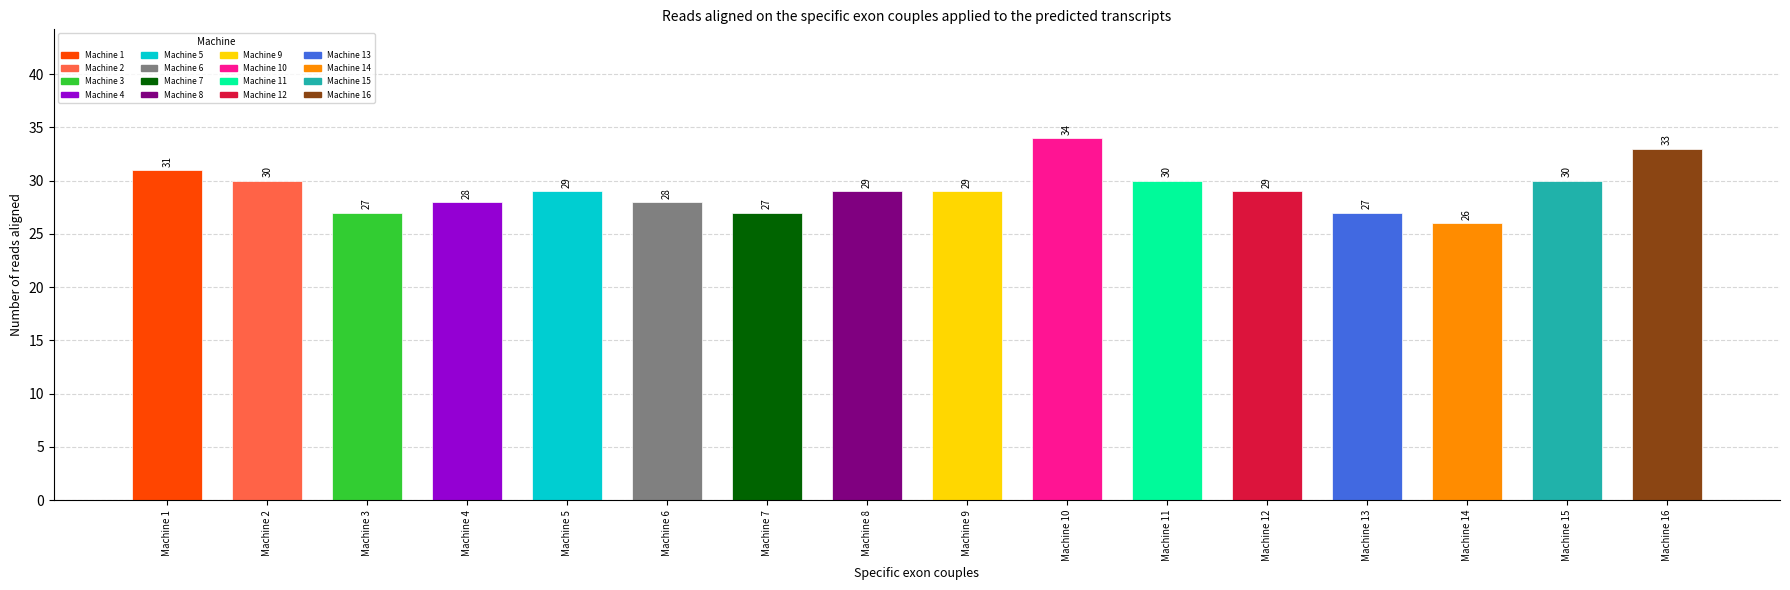

Reading left to right, extract all data points from this chart.

31	30	27	28	29	28	27	29	29	34	30	29	27	26	30	33